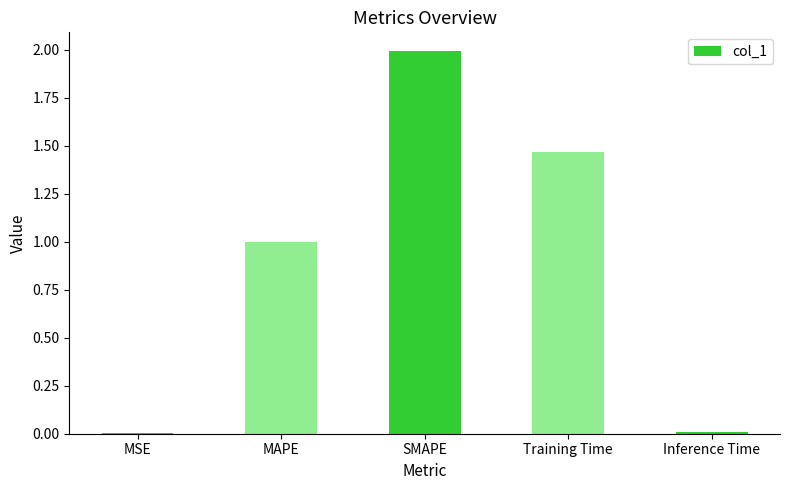

What is the change in value from MAPE to SMAPE?

+1.0